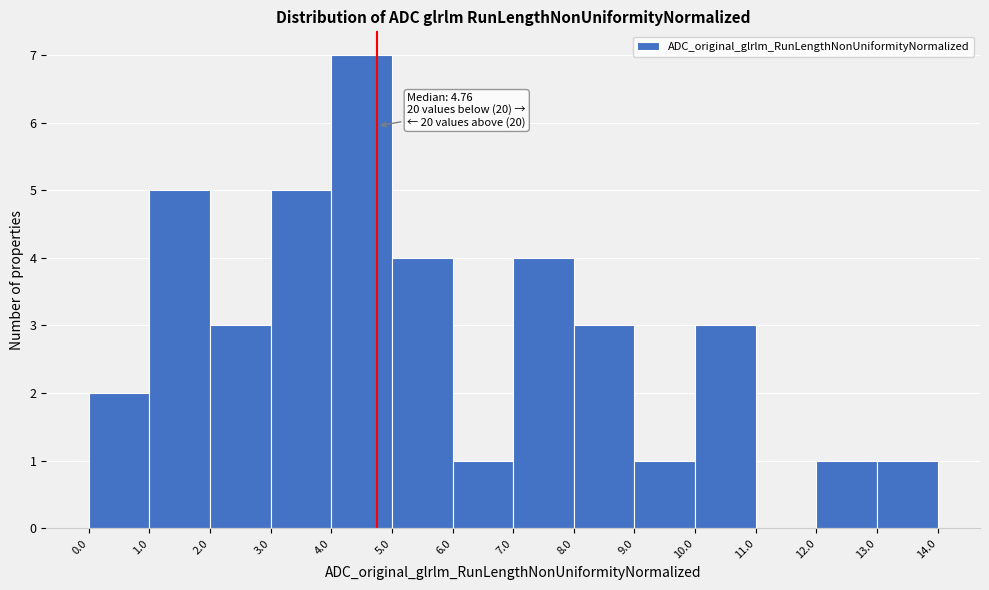

Which range on the x-axis has the tallest bar?

4.0 to 5.0